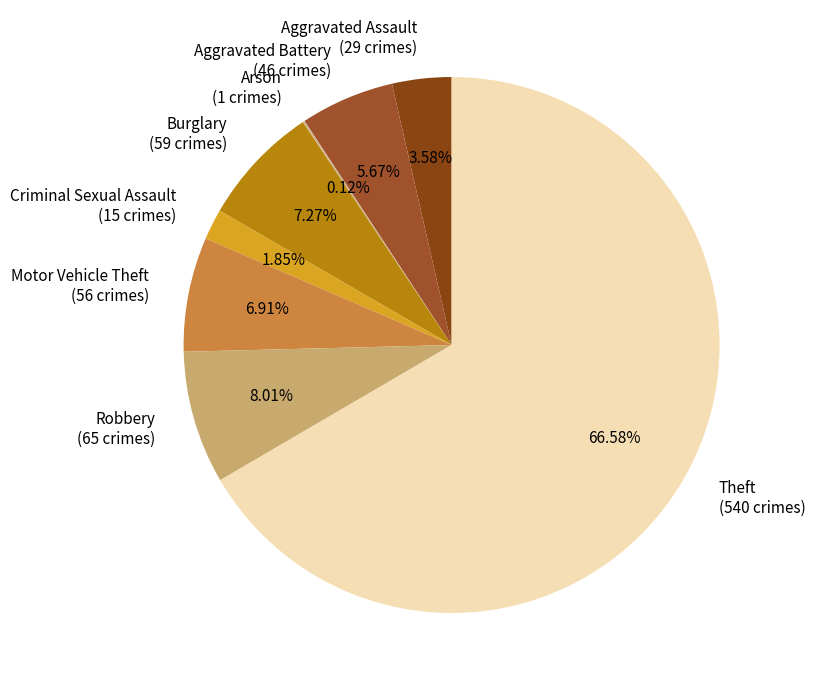

Is Theft (540 crimes) the majority of the pie?

Yes